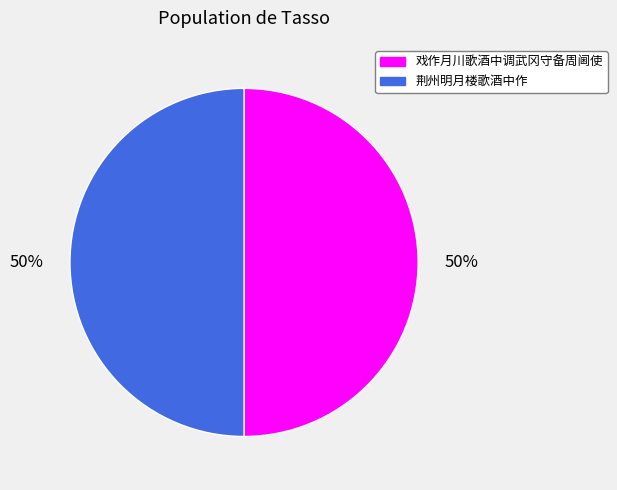

How many segments does this pie chart have?

2